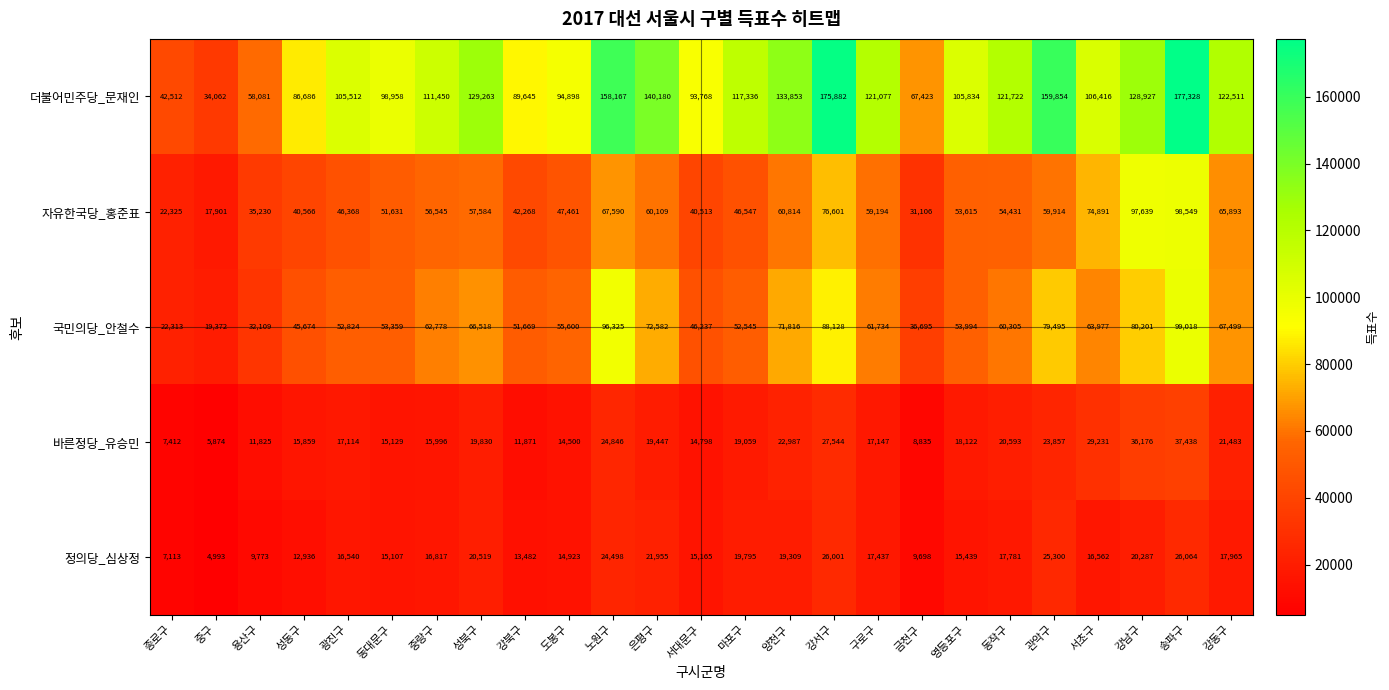

Rank the series by their maximum value, from highest to lowest.

더불어민주당_문재인, 국민의당_안철수, 자유한국당_홍준표, 바른정당_유승민, 정의당_심상정